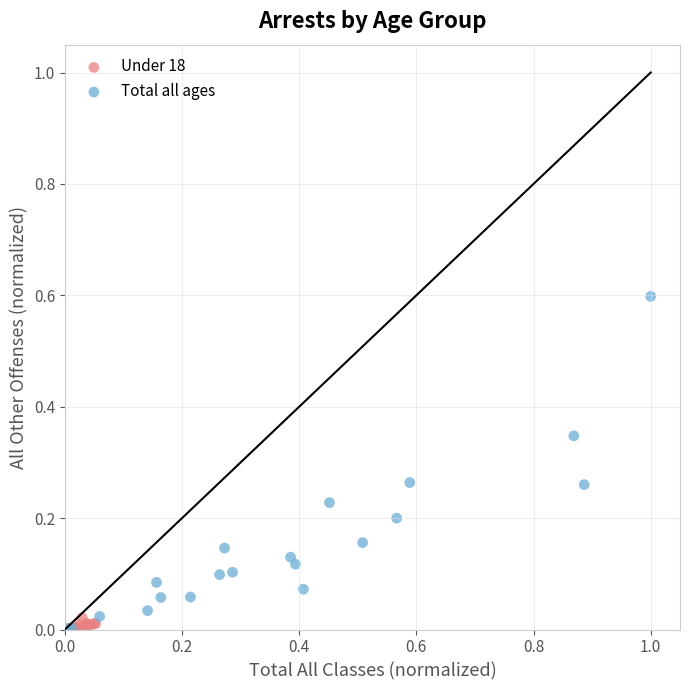

What are all the series names shown in the legend?

Under 18, Total all ages